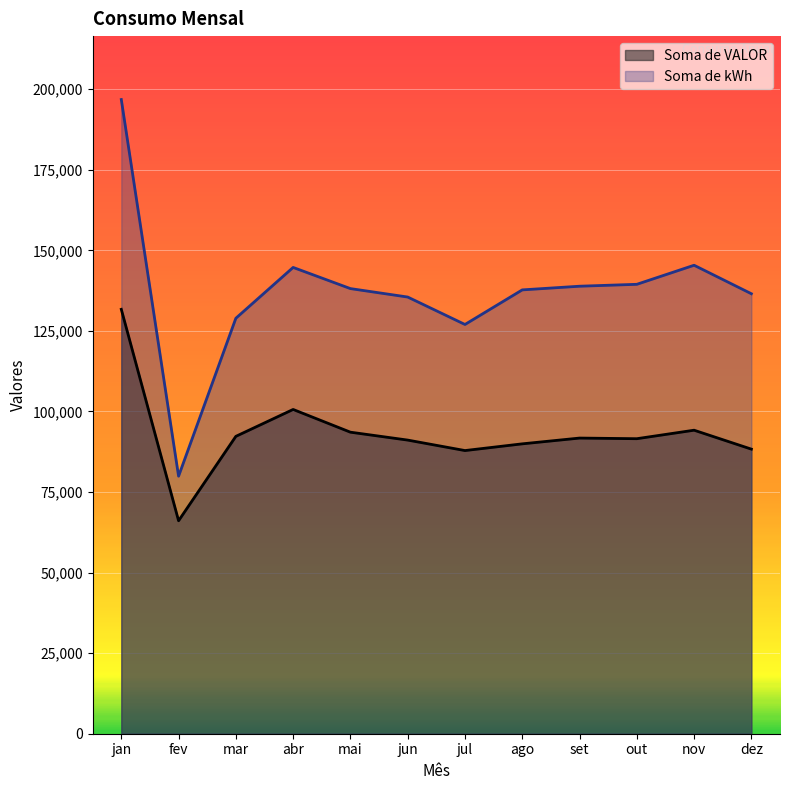

How many values in the Soma de VALOR series are below 91746?

6